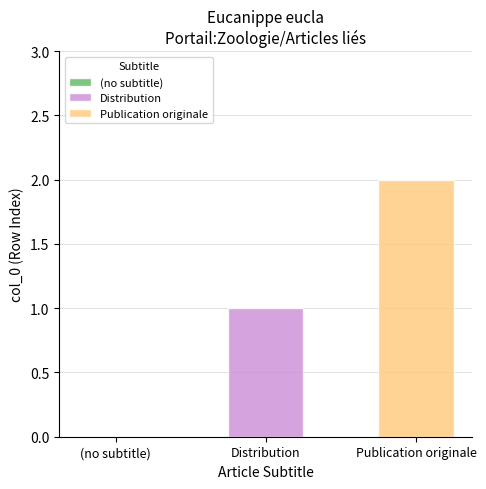

List the series in order of their overall mean, highest first.

Publication originale, Distribution